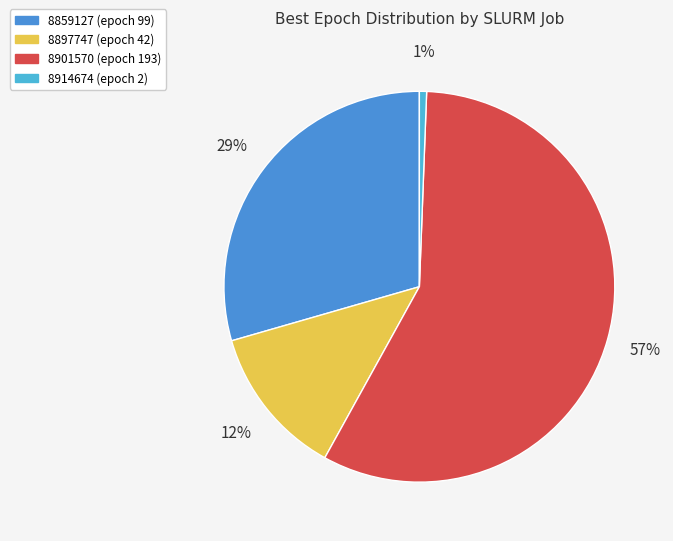

How many slices are in this pie chart?

4